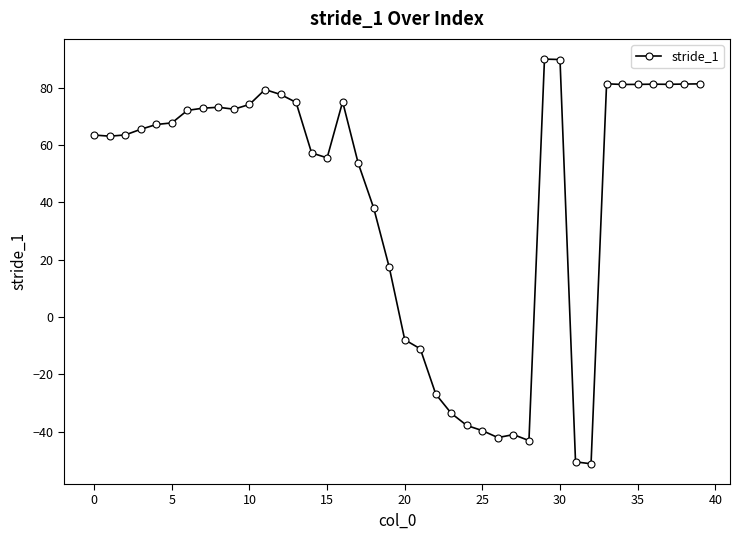

What is the sum of all values?

1647.5